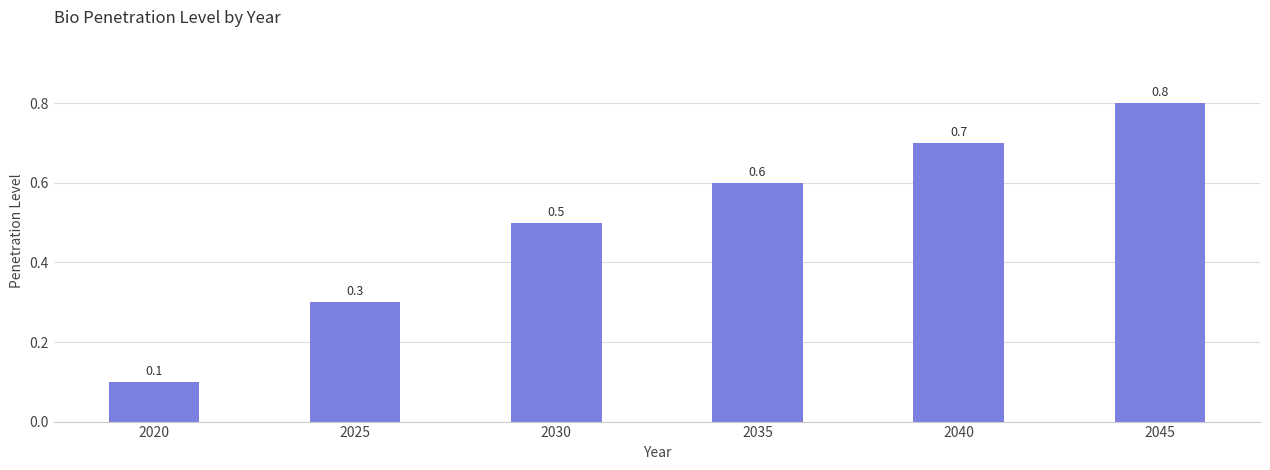

What is the difference between the second highest and second lowest values?

0.4